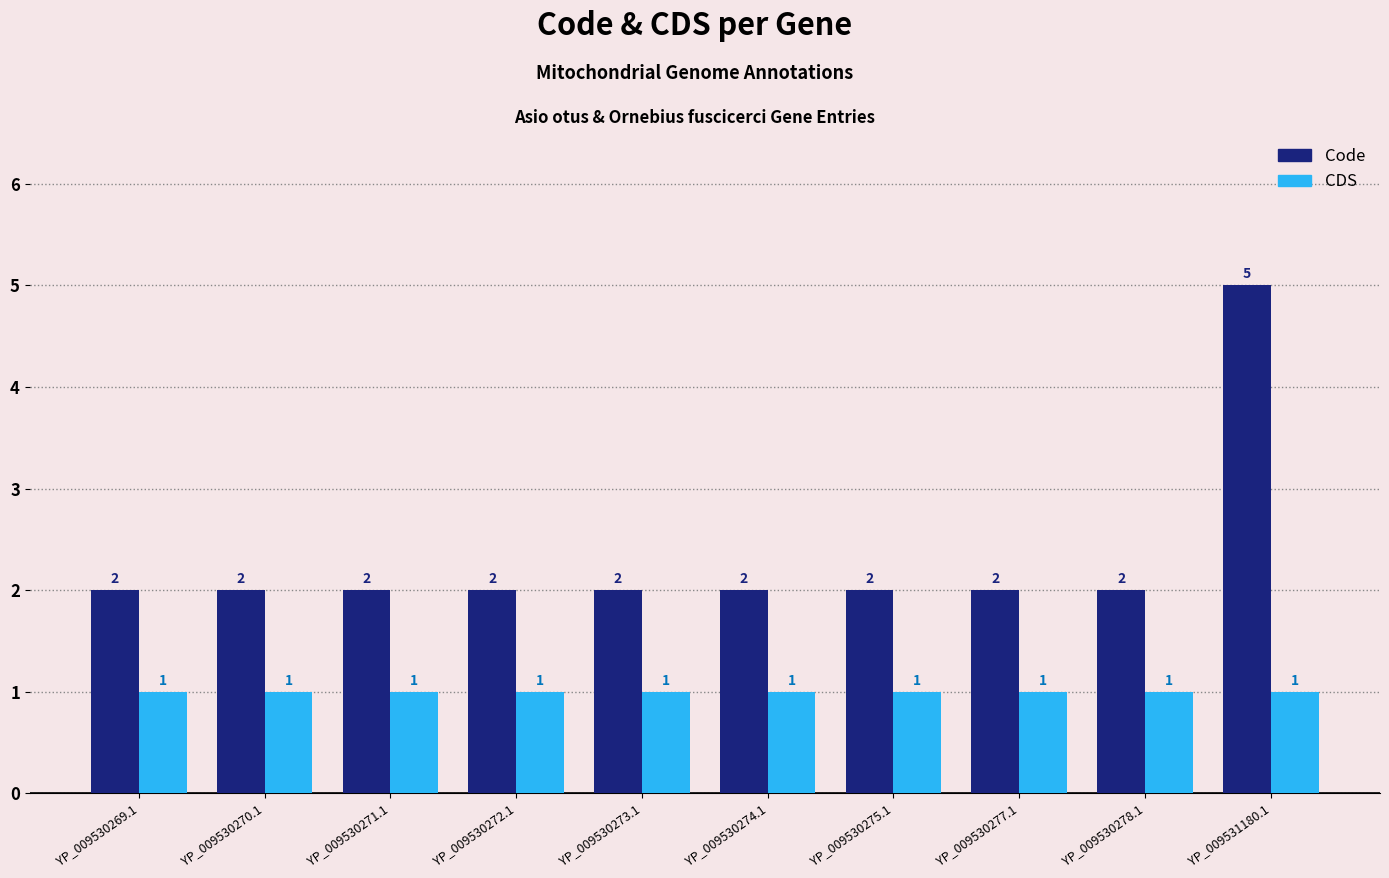

Reading left to right, transcribe all the data shown in this chart.

Code: YP_009530269.1=2	YP_009530270.1=2	YP_009530271.1=2	YP_009530272.1=2	YP_009530273.1=2	YP_009530274.1=2	YP_009530275.1=2	YP_009530277.1=2	YP_009530278.1=2	YP_009531180.1=5
CDS: YP_009530269.1=1	YP_009530270.1=1	YP_009530271.1=1	YP_009530272.1=1	YP_009530273.1=1	YP_009530274.1=1	YP_009530275.1=1	YP_009530277.1=1	YP_009530278.1=1	YP_009531180.1=1